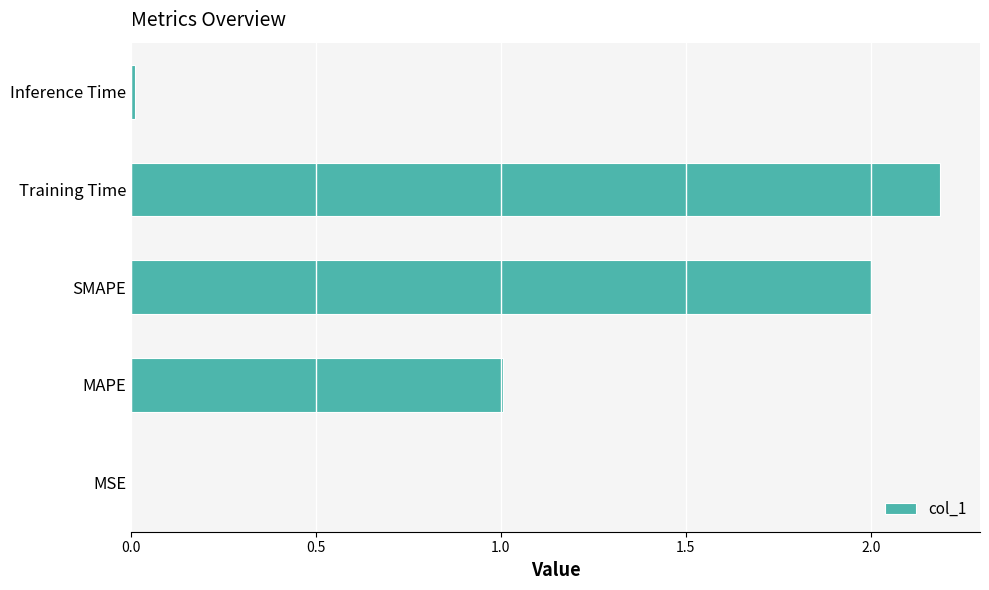

How many distinct data groups are displayed?

1